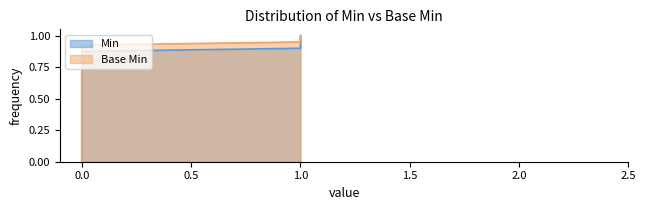

How many positive values does the Min series have?

5